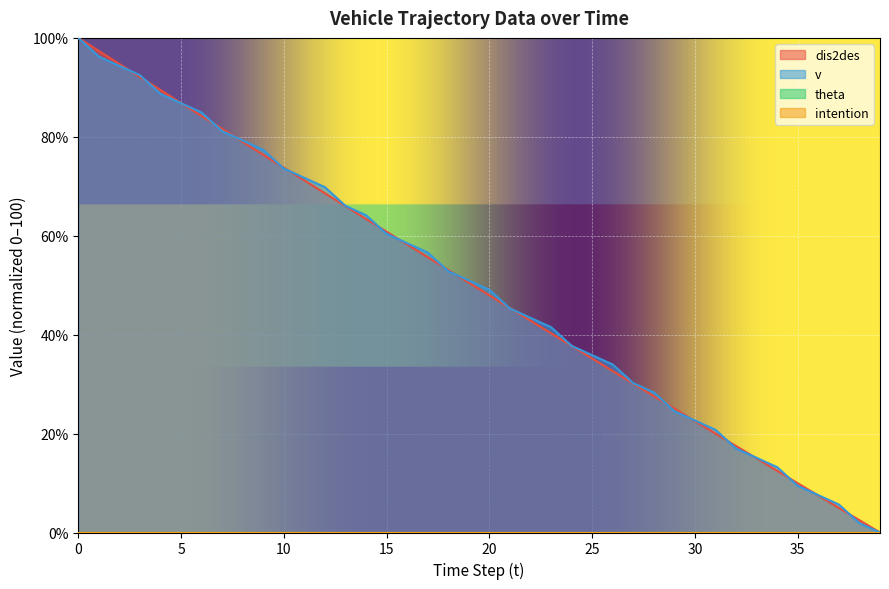

Reading left to right, list all the values displayed in this chart.

dis2des: 0=100.0	1=97.4	2=94.7	3=92.1	4=89.5	5=86.8	6=84.2	7=81.6	8=79.0	9=76.4	10=73.8	11=71.2	12=68.6	13=66.0	14=63.4	15=60.8	16=58.2	17=55.7	18=53.1	19=50.5	20=48.0	21=45.4	22=42.8	23=40.3	24=37.7	25=35.2	26=32.6	27=30.1	28=27.6	29=25.1	30=22.5	31=20.0	32=17.5	33=15.0	34=12.5	35=10.0	36=7.5	37=5.0	38=2.5	39=0.0
v: 0=100.0	1=96.2	2=94.3	3=92.5	4=88.7	5=86.8	6=84.9	7=81.1	8=79.2	9=77.4	10=73.6	11=71.7	12=69.8	13=66.0	14=64.2	15=60.4	16=58.5	17=56.6	18=52.8	19=50.9	20=49.1	21=45.3	22=43.4	23=41.5	24=37.7	25=35.8	26=34.0	27=30.2	28=28.3	29=24.5	30=22.6	31=20.8	32=17.0	33=15.1	34=13.2	35=9.4	36=7.5	37=5.7	38=1.9	39=0.0